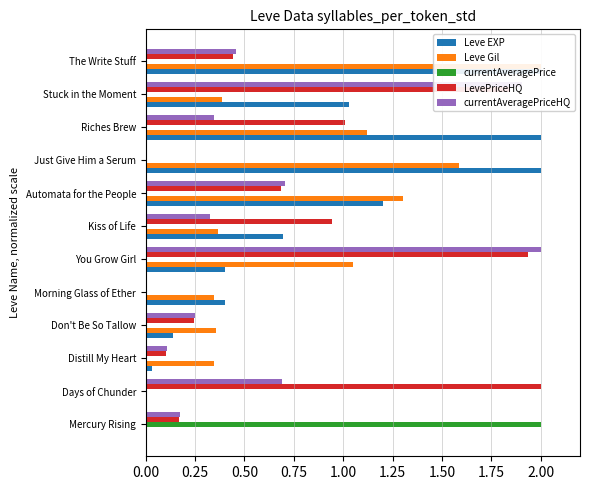

Is it true that Leve Gil equals 0.1 at Stuck in the Moment?

False